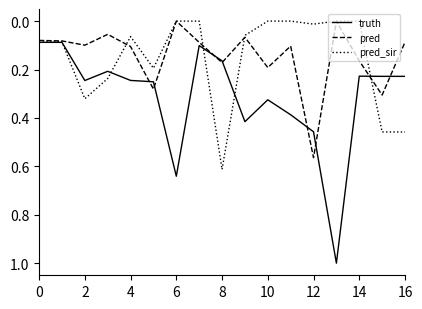

Which series has the largest range (max minus min)?

truth